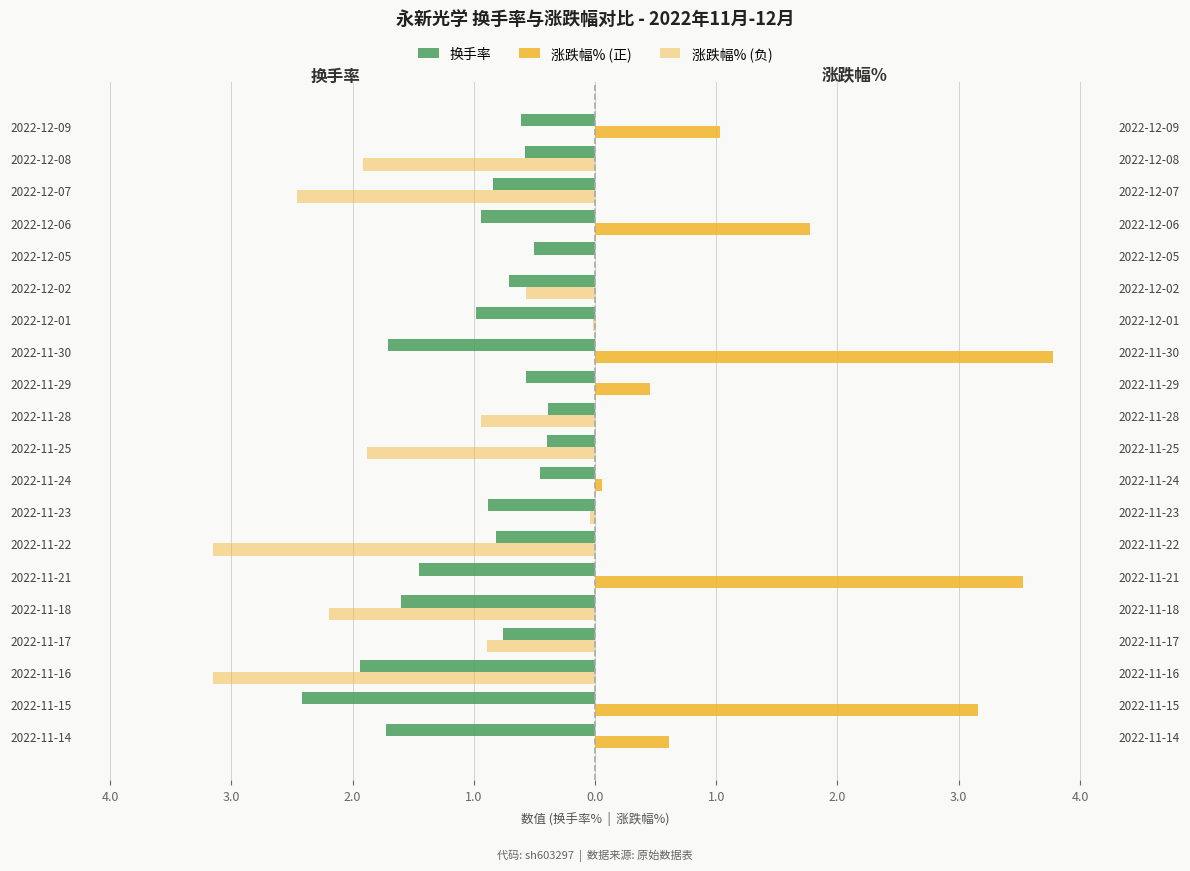

What is the difference between the maximum and minimum values in the 涨跌幅% (正) series?

3.8